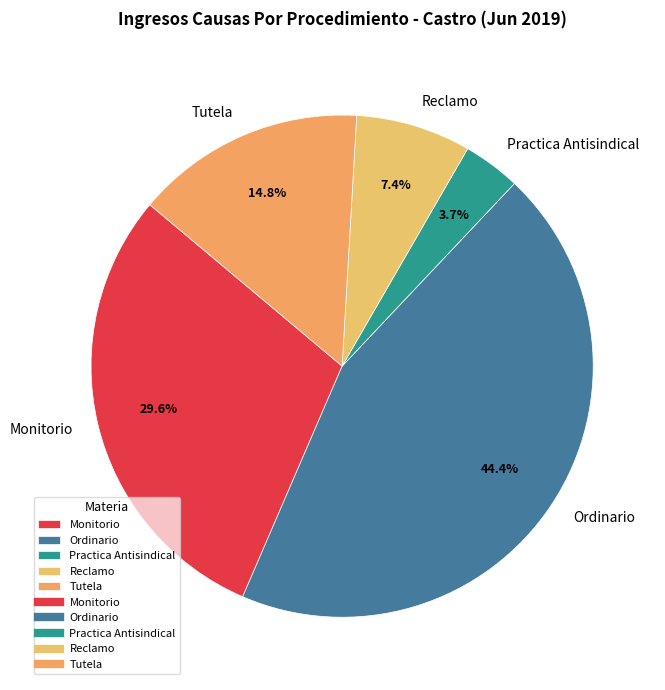

Does any single category account for the majority?

No